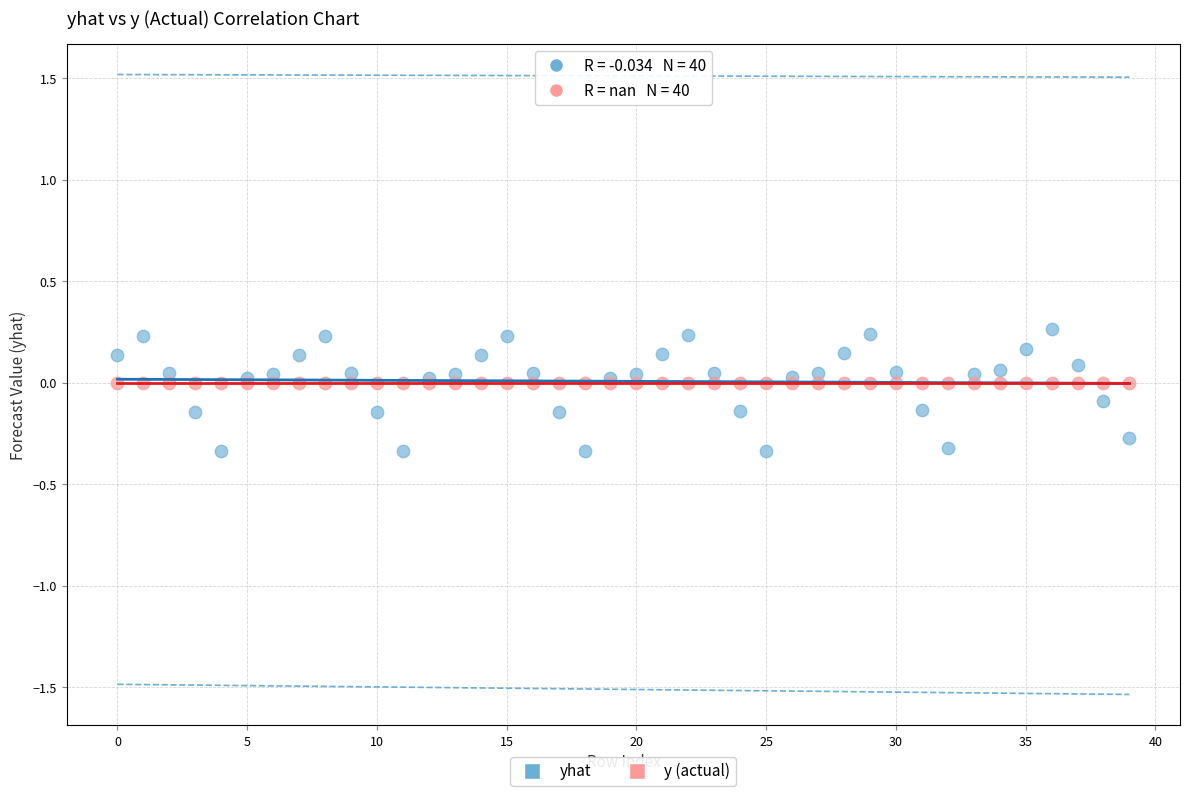

Which series reaches the minimum Y coordinate?

yhat